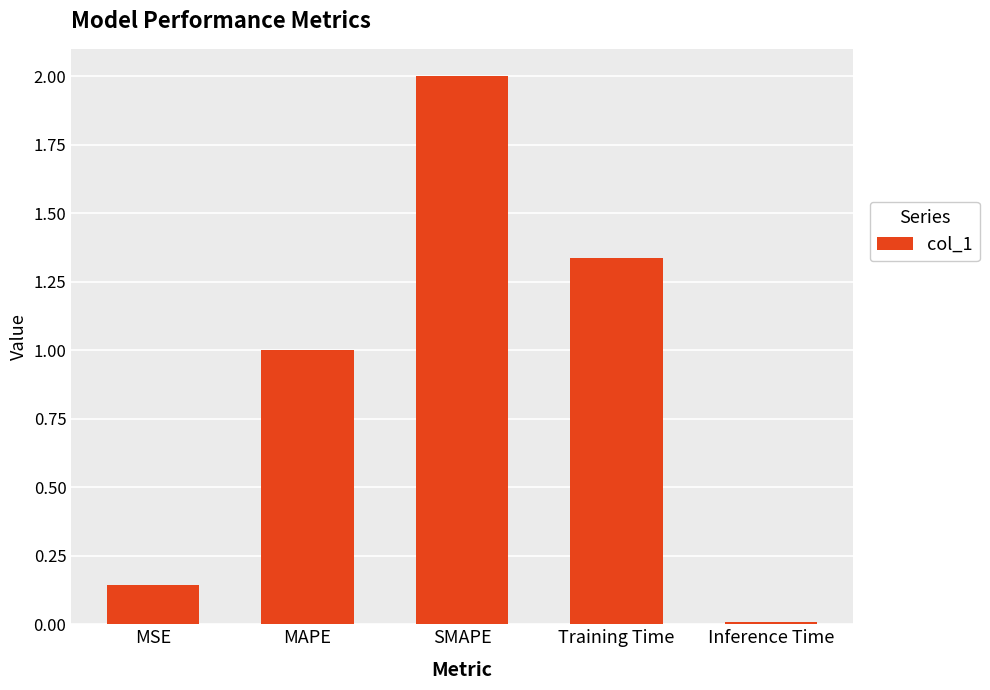

What is the value of the 3rd bar from the left?

2.0